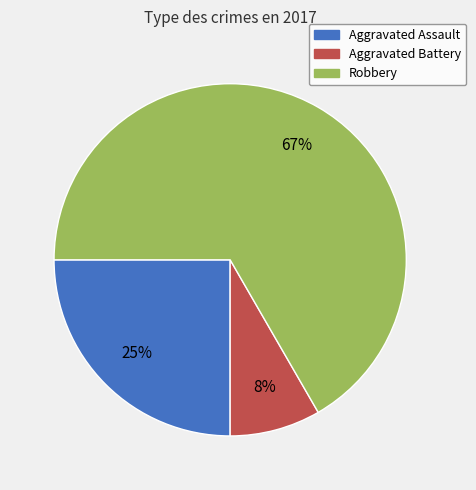

To the nearest percent, what percentage of the pie is Aggravated Assault?

25%